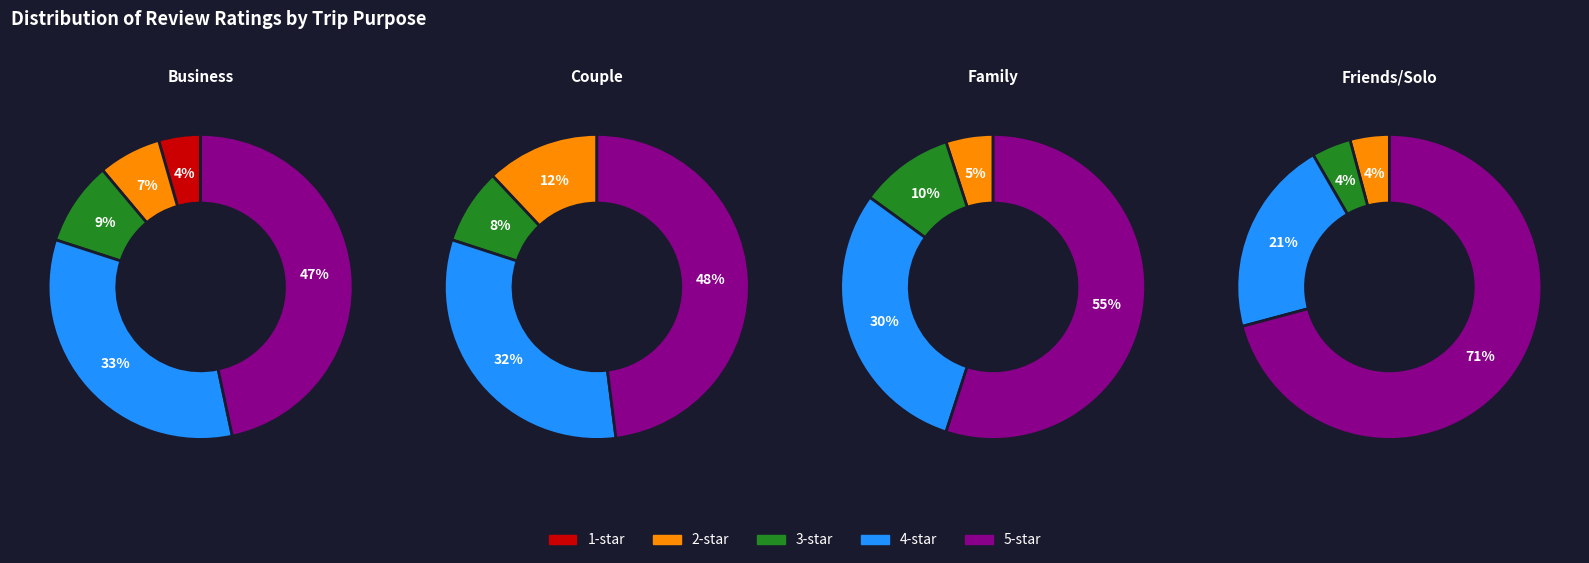

Which series changed the most between 0 and 3?

Rating 5